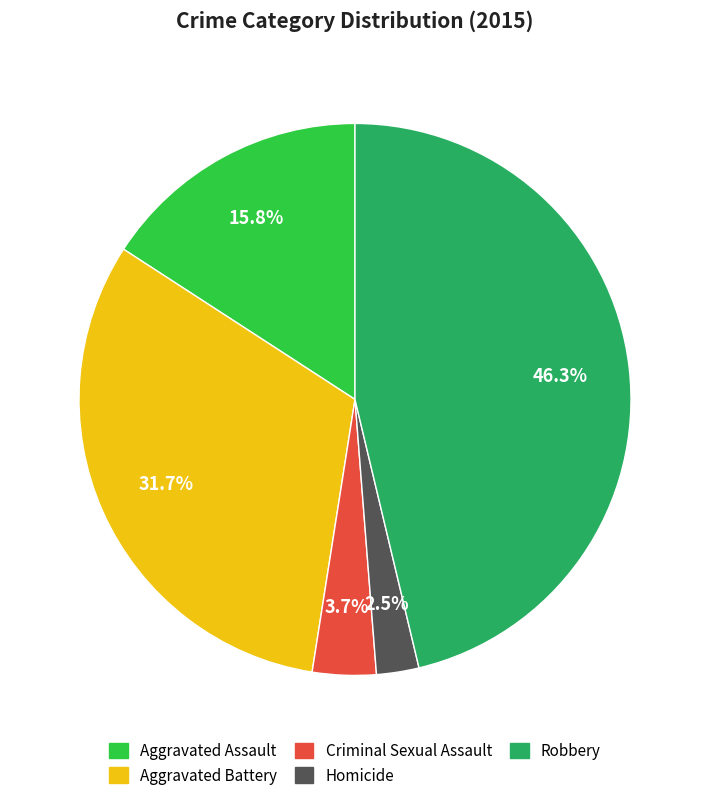

What is the largest slice in the pie chart?

Robbery